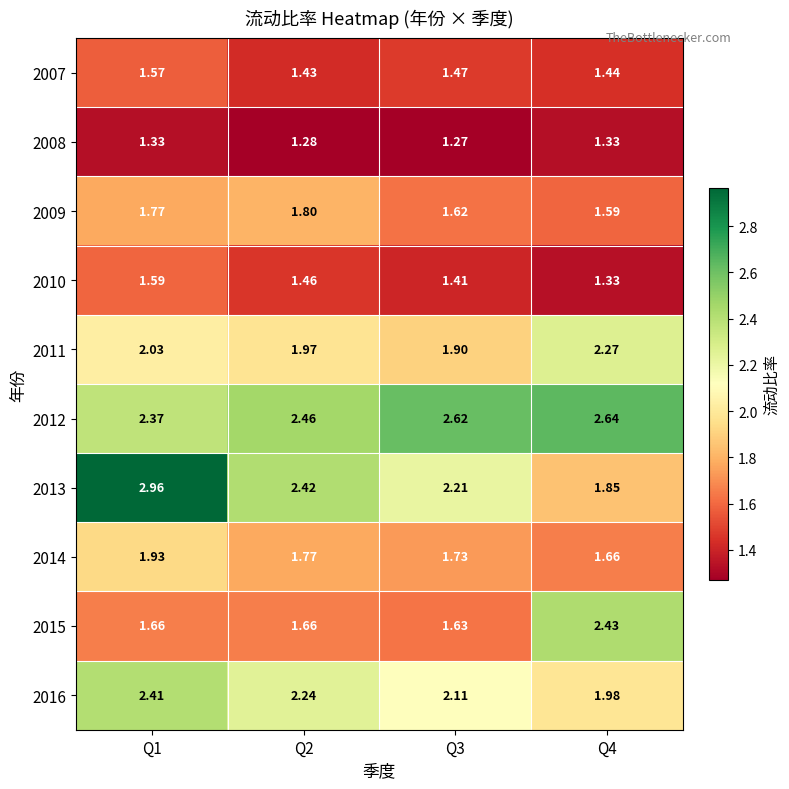

Is the value of 2007 at Q1 greater than the value of 2008 at Q3?

Yes